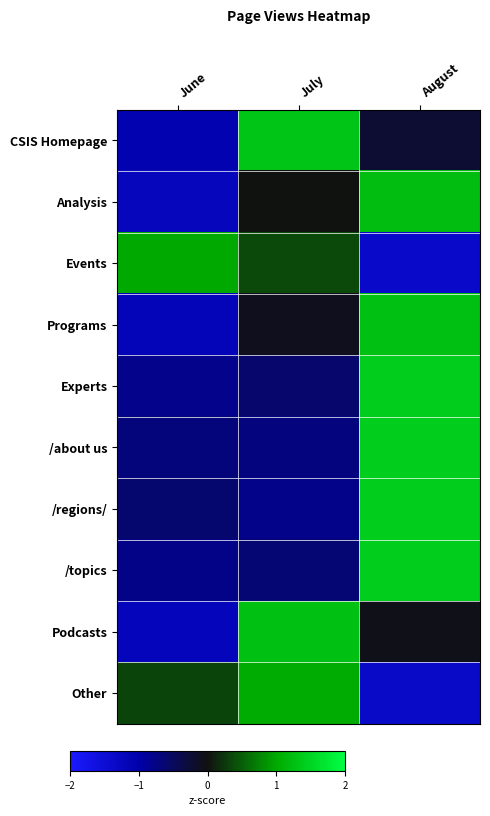

Which has a higher value, August or June?

August